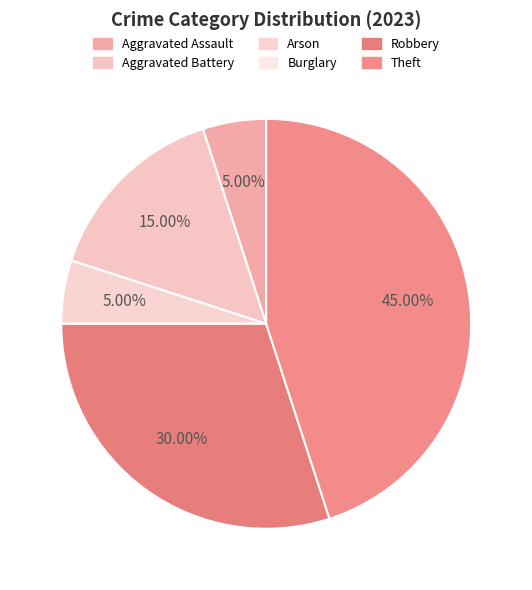

To the nearest percent, what is the difference between the largest and smallest slice percentages?

45%